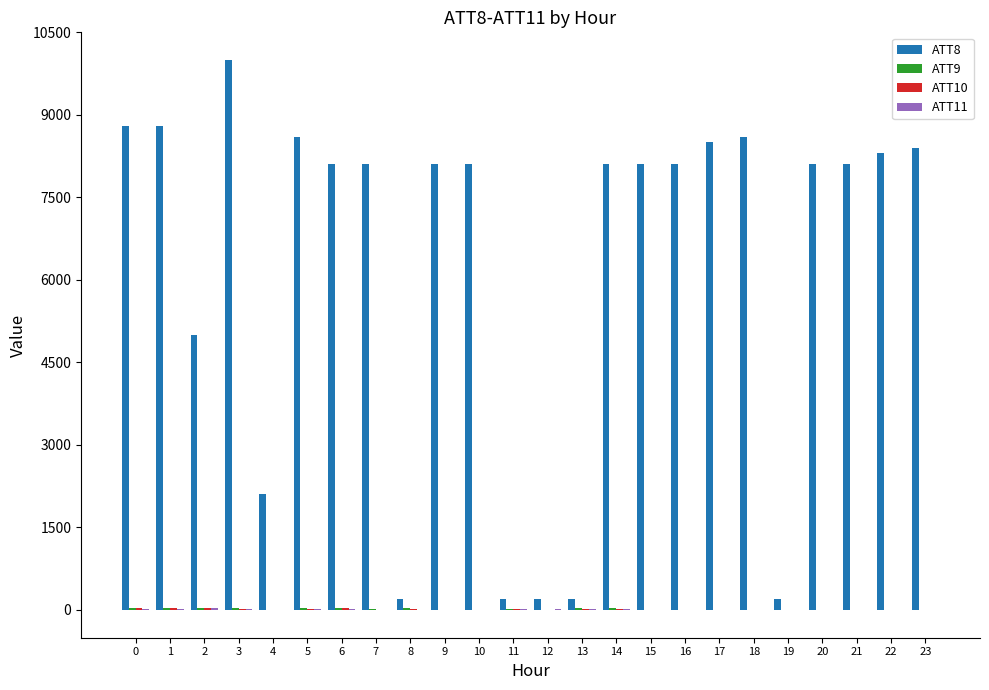

What is the greatest value displayed?

10000.0